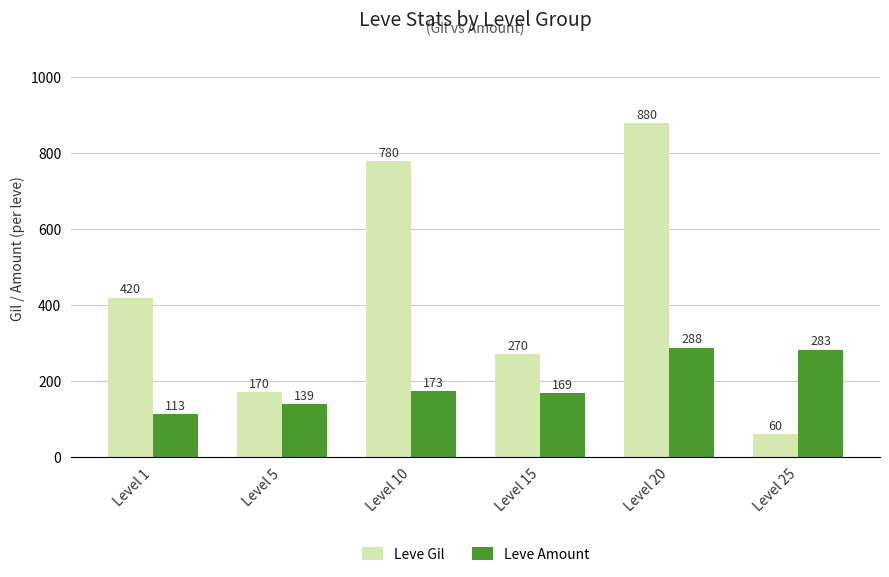

What are all the series names shown in the legend?

Leve Gil, Leve Amount